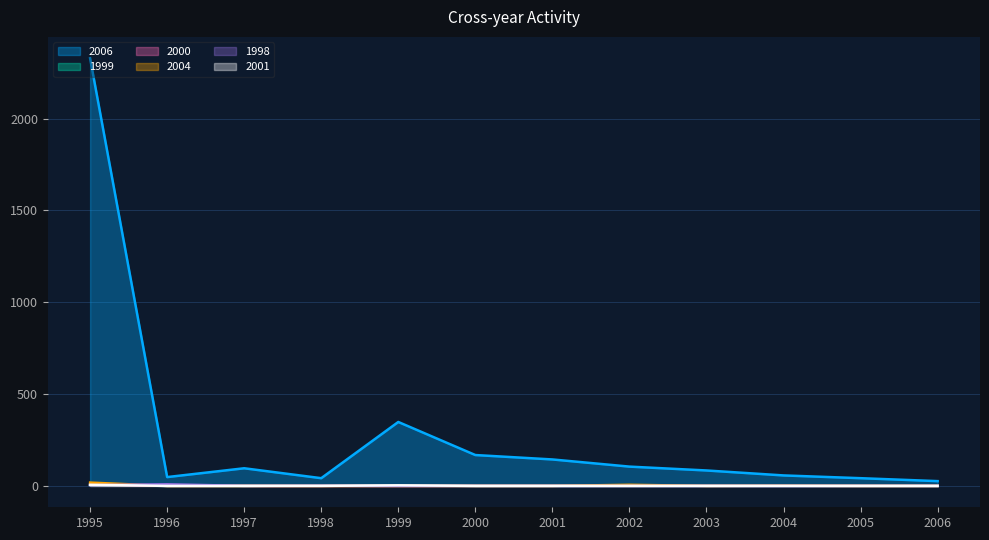

Does the chart display data point markers on the line(s)?

No